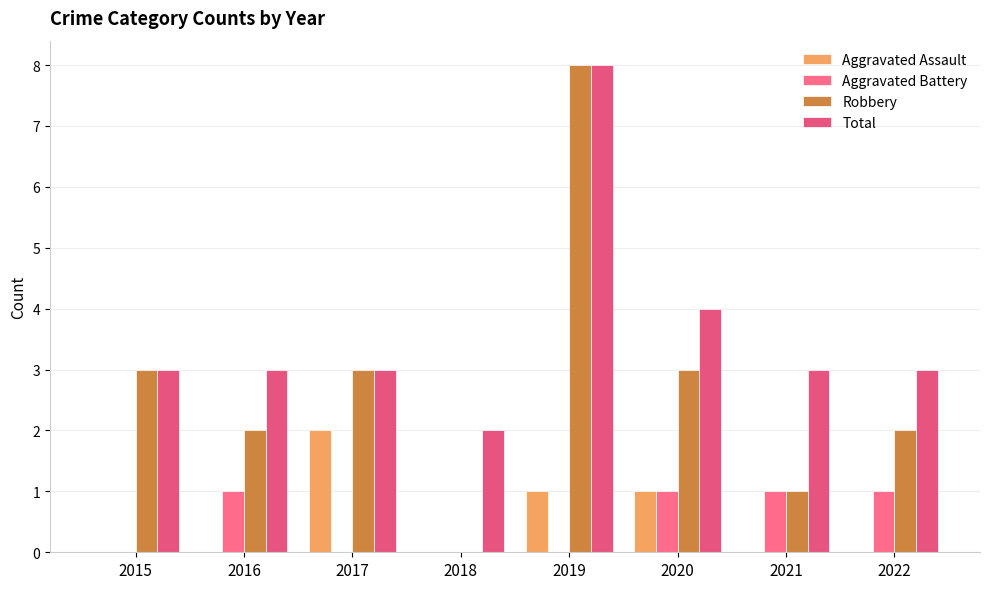

What value does the Total series have at 2022?

3